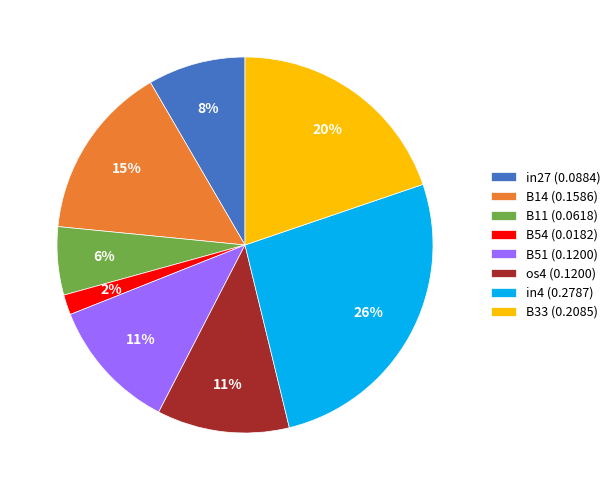

Is it true that os4 is 11% of the pie?

True